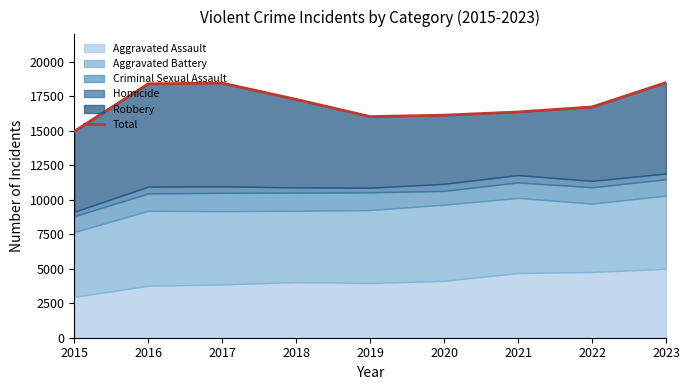

Which has a higher value, 2015 or 2017?

2017